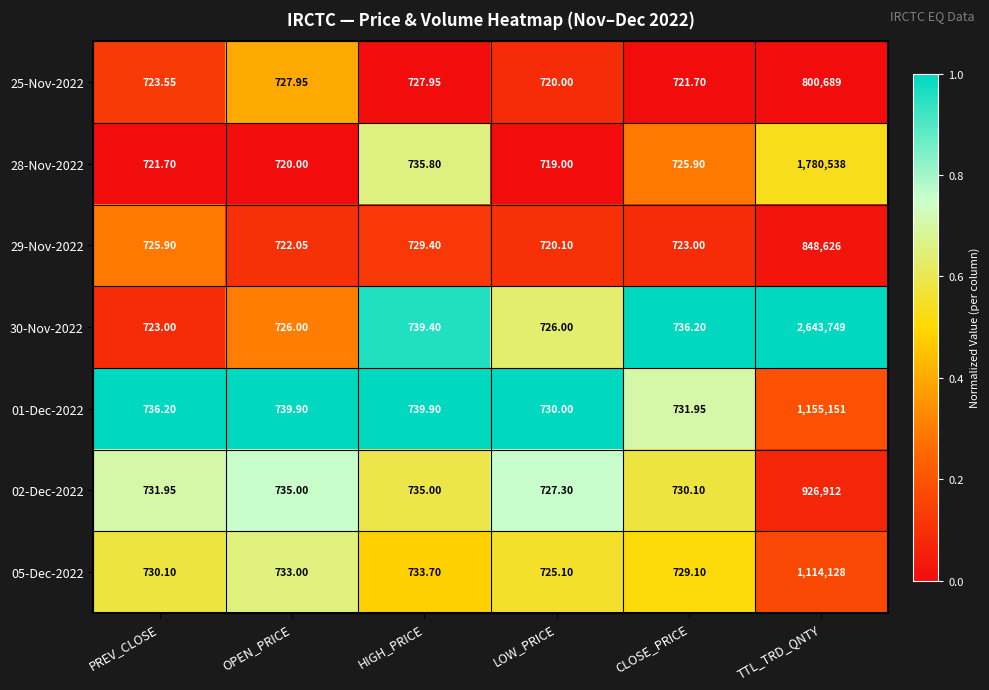

Which series changed the most between PREV_CLOSE and CLOSE_PRICE?

30-Nov-2022